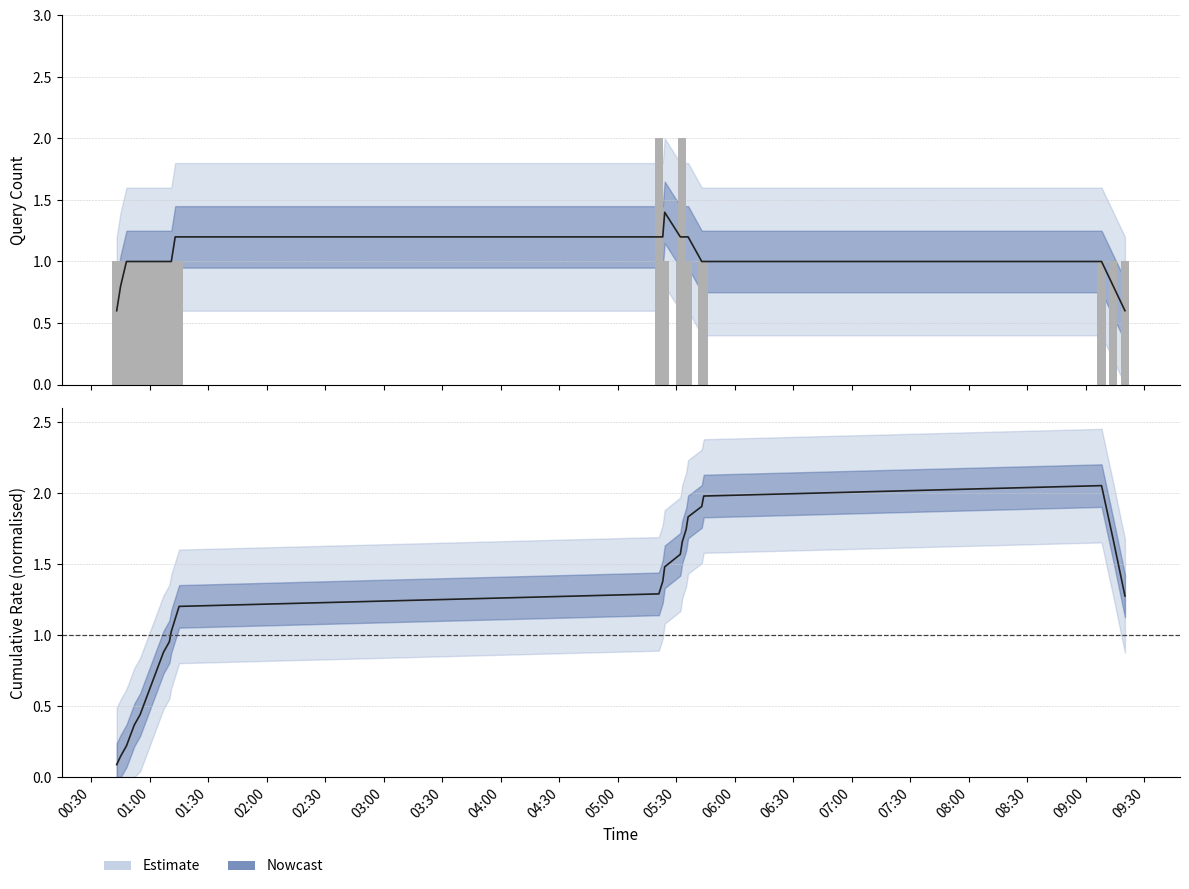

Is it true that the value at 01:00 is 2?

False